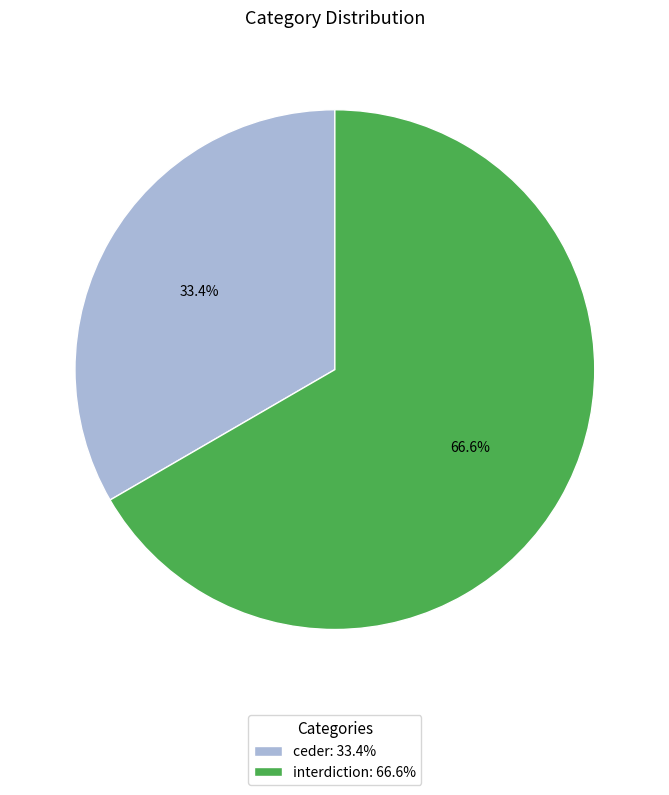

To the nearest percent, what portion does ceder represent?

33%